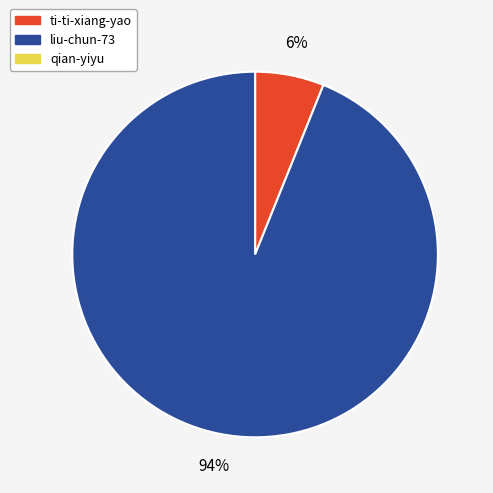

Is there any slice that represents more than half of the pie?

Yes